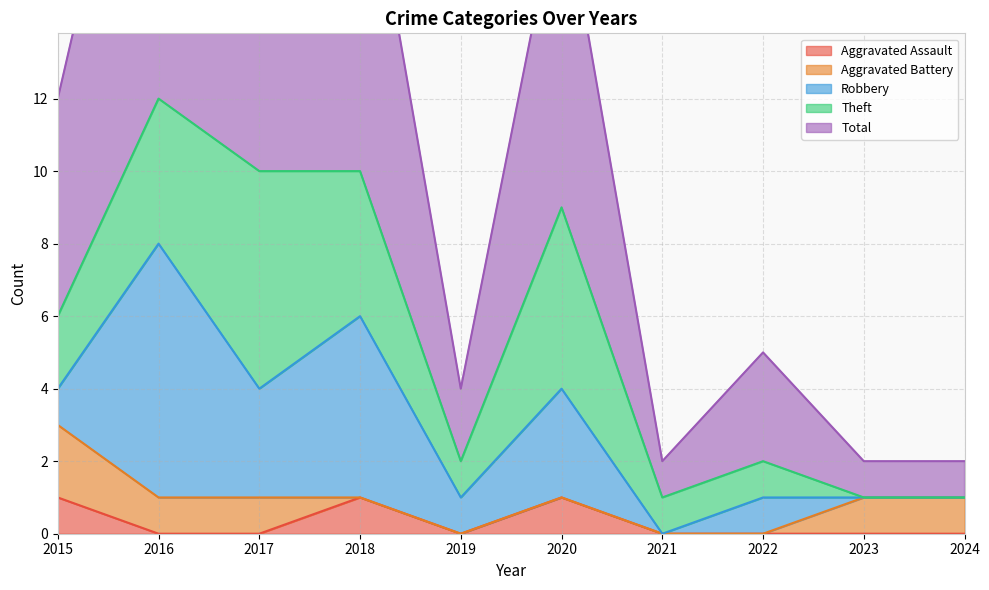

How many data points does each series have?

10